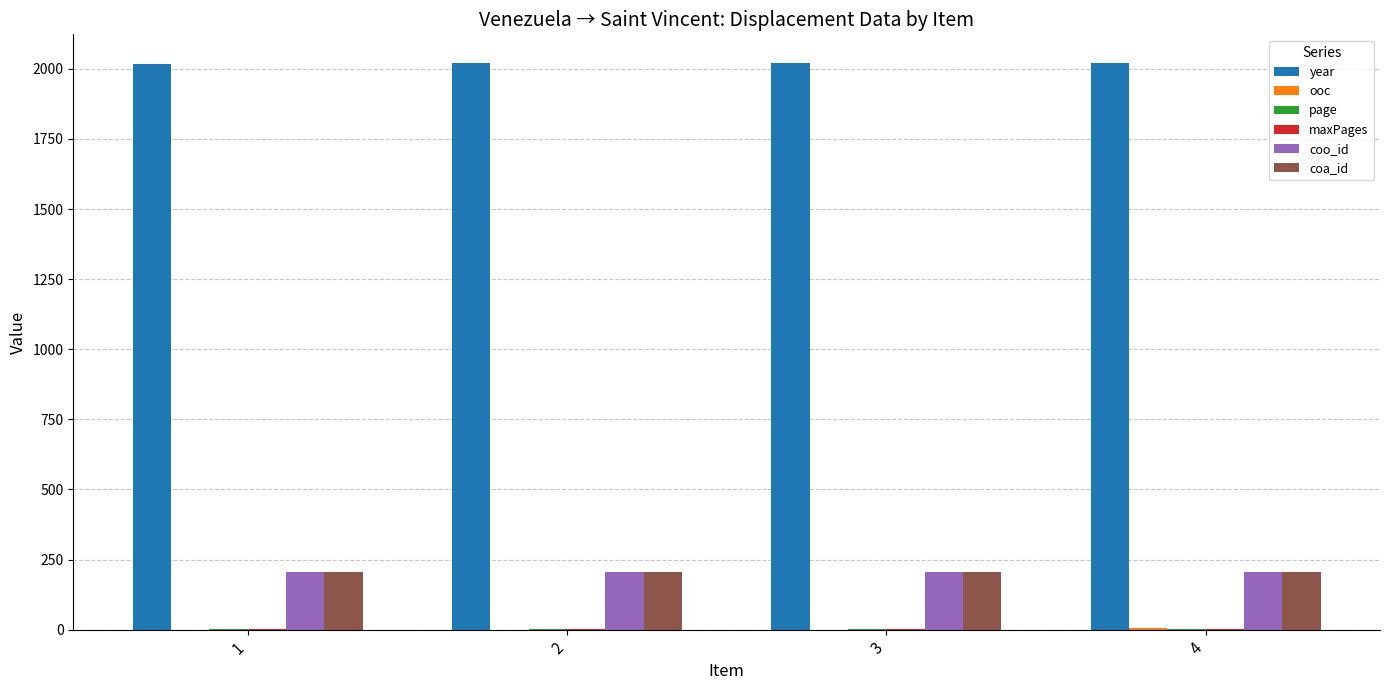

Which series has the largest total across all categories?

year